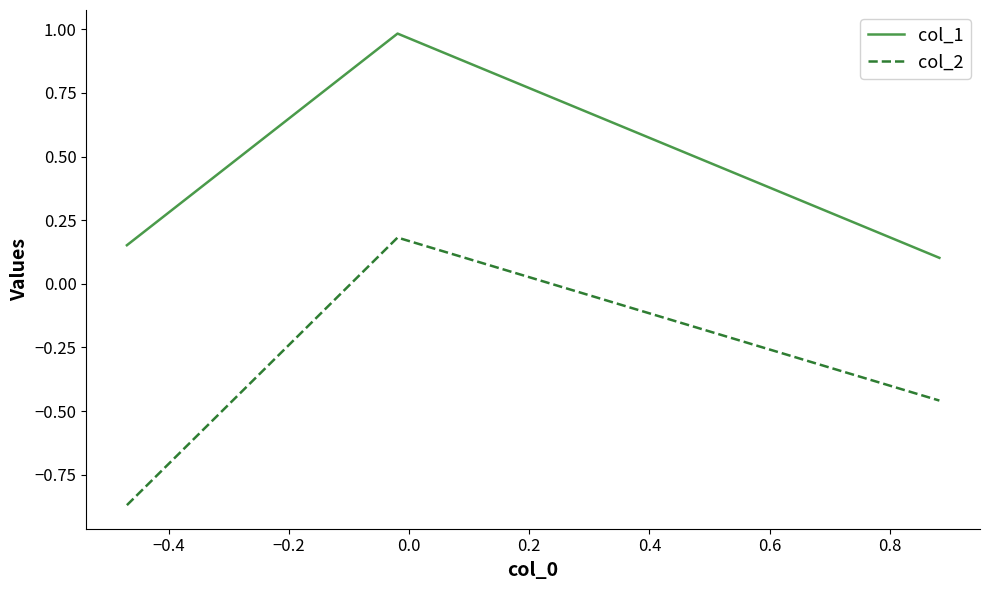

Rank the series by their maximum value, from highest to lowest.

col_1, col_2